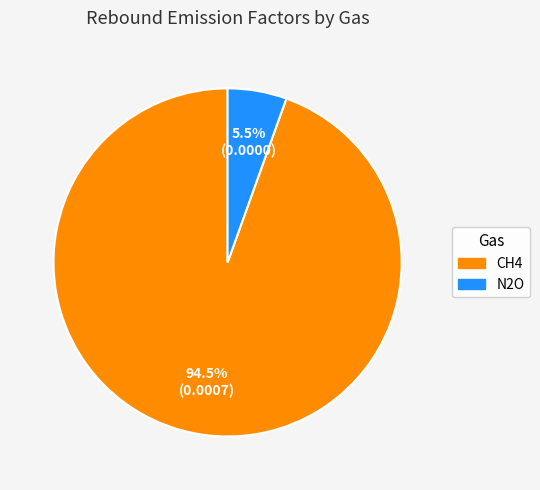

What percentage do CH4 and N2O together represent?

100.0%